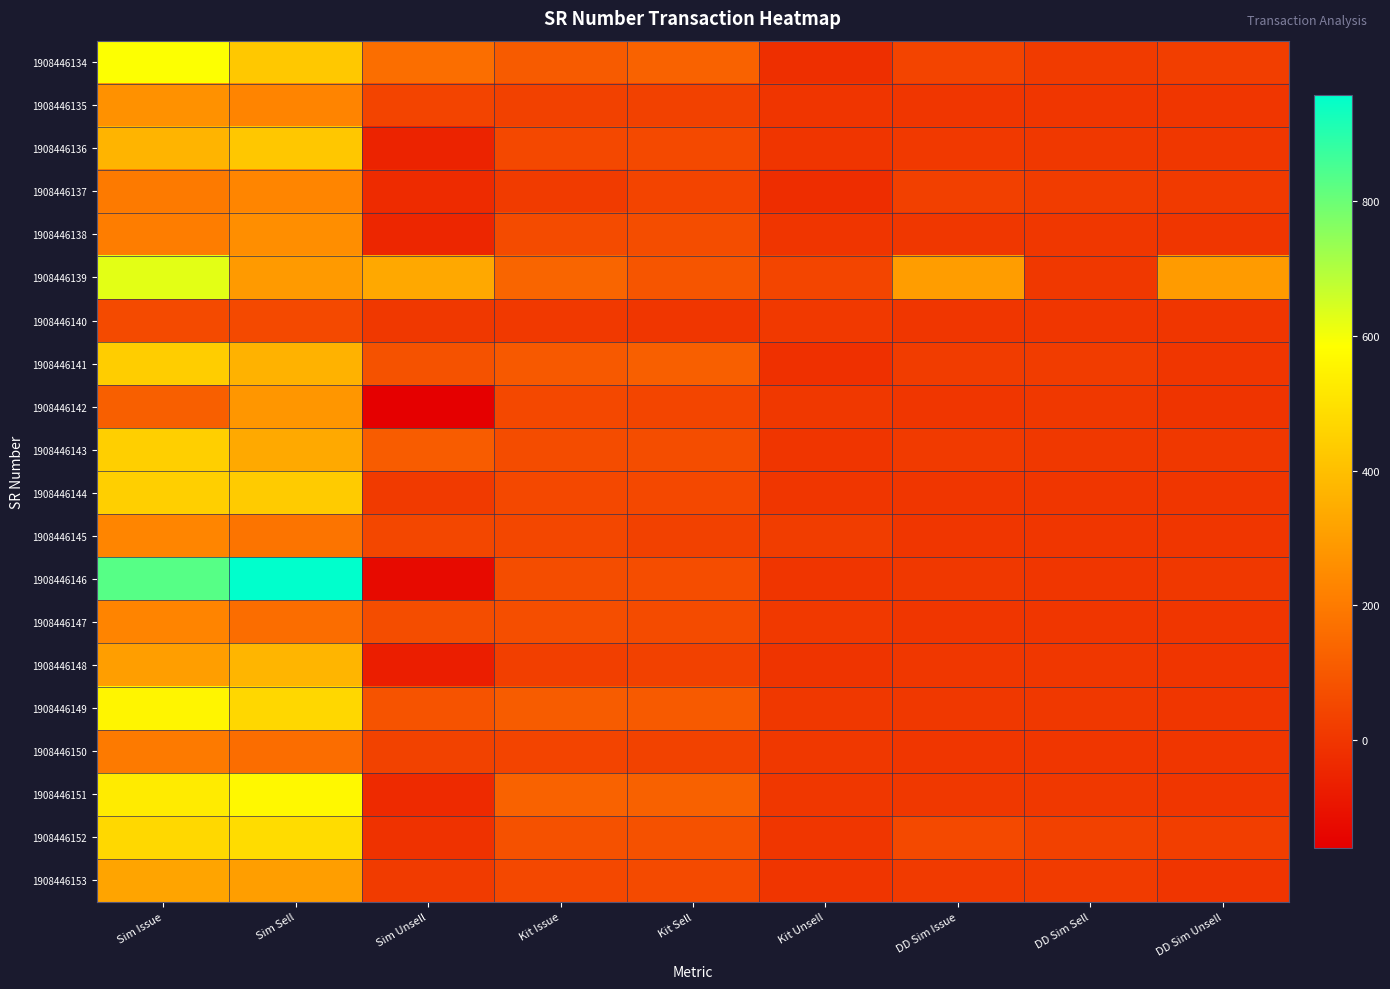

Reading right to left, list all the values displayed in this chart.

1908446134: DD Sim Unsell=24	DD Sim Sell=15	DD Sim Issue=39	Kit Unsell=-21	Kit Sell=129	Kit Issue=108	Sim Unsell=161	Sim Sell=426	Sim Issue=587
1908446135: DD Sim Unsell=0	DD Sim Sell=0	DD Sim Issue=0	Kit Unsell=-1	Kit Sell=32	Kit Issue=31	Sim Unsell=40	Sim Sell=227	Sim Issue=267
1908446136: DD Sim Unsell=2	DD Sim Sell=8	DD Sim Issue=10	Kit Unsell=-2	Kit Sell=55	Kit Issue=53	Sim Unsell=-55	Sim Sell=423	Sim Issue=368
1908446137: DD Sim Unsell=11	DD Sim Sell=18	DD Sim Issue=29	Kit Unsell=-26	Kit Sell=39	Kit Issue=13	Sim Unsell=-33	Sim Sell=230	Sim Issue=197
1908446138: DD Sim Unsell=0	DD Sim Sell=3	DD Sim Issue=3	Kit Unsell=-4	Kit Sell=65	Kit Issue=61	Sim Unsell=-46	Sim Sell=255	Sim Issue=209
1908446139: DD Sim Unsell=296	DD Sim Sell=5	DD Sim Issue=301	Kit Unsell=45	Kit Sell=91	Kit Issue=136	Sim Unsell=333	Sim Sell=291	Sim Issue=624
1908446140: DD Sim Unsell=0	DD Sim Sell=0	DD Sim Issue=0	Kit Unsell=10	Kit Sell=0	Kit Issue=10	Sim Unsell=5	Sim Sell=55	Sim Issue=60
1908446141: DD Sim Unsell=0	DD Sim Sell=17	DD Sim Issue=17	Kit Unsell=-17	Kit Sell=119	Kit Issue=102	Sim Unsell=81	Sim Sell=361	Sim Issue=442
1908446142: DD Sim Unsell=-7	DD Sim Sell=7	DD Sim Issue=0	Kit Unsell=7	Kit Sell=45	Kit Issue=52	Sim Unsell=-160	Sim Sell=281	Sim Issue=121
1908446143: DD Sim Unsell=5	DD Sim Sell=6	DD Sim Issue=11	Kit Unsell=-1	Kit Sell=65	Kit Issue=64	Sim Unsell=111	Sim Sell=334	Sim Issue=445
1908446144: DD Sim Unsell=0	DD Sim Sell=0	DD Sim Issue=0	Kit Unsell=1	Kit Sell=52	Kit Issue=53	Sim Unsell=12	Sim Sell=434	Sim Issue=446
1908446145: DD Sim Unsell=0	DD Sim Sell=0	DD Sim Issue=0	Kit Unsell=20	Kit Sell=30	Kit Issue=50	Sim Unsell=49	Sim Sell=182	Sim Issue=231
1908446146: DD Sim Unsell=5	DD Sim Sell=0	DD Sim Issue=5	Kit Unsell=-3	Kit Sell=68	Kit Issue=65	Sim Unsell=-128	Sim Sell=958	Sim Issue=830
1908446147: DD Sim Unsell=0	DD Sim Sell=1	DD Sim Issue=1	Kit Unsell=10	Kit Sell=61	Kit Issue=71	Sim Unsell=67	Sim Sell=160	Sim Issue=227
1908446148: DD Sim Unsell=-1	DD Sim Sell=3	DD Sim Issue=2	Kit Unsell=-6	Kit Sell=32	Kit Issue=26	Sim Unsell=-69	Sim Sell=372	Sim Issue=303
1908446149: DD Sim Unsell=0	DD Sim Sell=6	DD Sim Issue=6	Kit Unsell=5	Kit Sell=105	Kit Issue=110	Sim Unsell=86	Sim Sell=471	Sim Issue=557
1908446150: DD Sim Unsell=0	DD Sim Sell=0	DD Sim Issue=0	Kit Unsell=7	Kit Sell=35	Kit Issue=42	Sim Unsell=36	Sim Sell=160	Sim Issue=196
1908446151: DD Sim Unsell=0	DD Sim Sell=5	DD Sim Issue=5	Kit Unsell=3	Kit Sell=124	Kit Issue=127	Sim Unsell=-35	Sim Sell=565	Sim Issue=530
1908446152: DD Sim Unsell=25	DD Sim Sell=30	DD Sim Issue=55	Kit Unsell=0	Kit Sell=80	Kit Issue=80	Sim Unsell=-11	Sim Sell=484	Sim Issue=473
1908446153: DD Sim Unsell=-1	DD Sim Sell=13	DD Sim Issue=12	Kit Unsell=-4	Kit Sell=57	Kit Issue=53	Sim Unsell=16	Sim Sell=305	Sim Issue=321